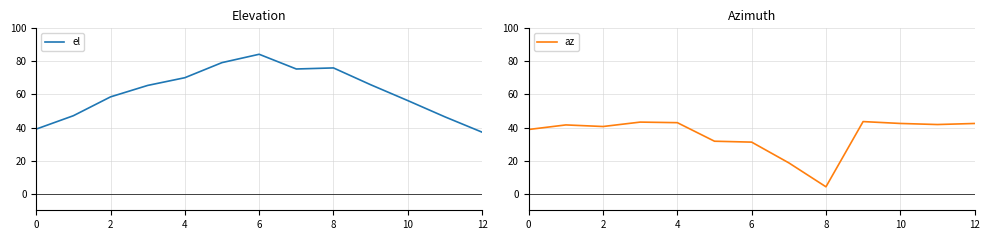

At which label does el reach its peak?

6